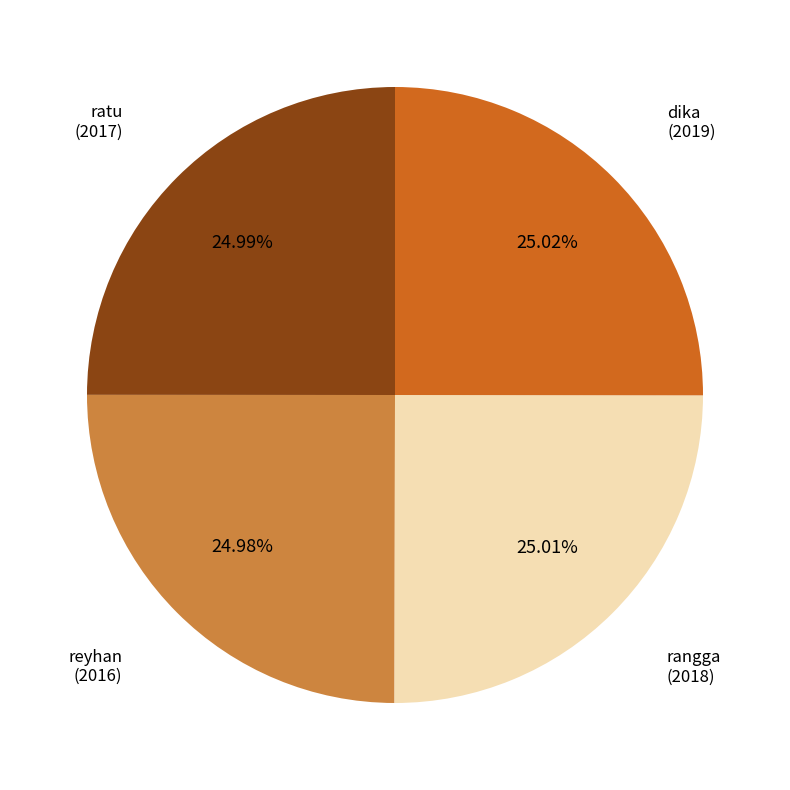

Approximately how many times larger is the value at reyhan compared to ratu?

1.0